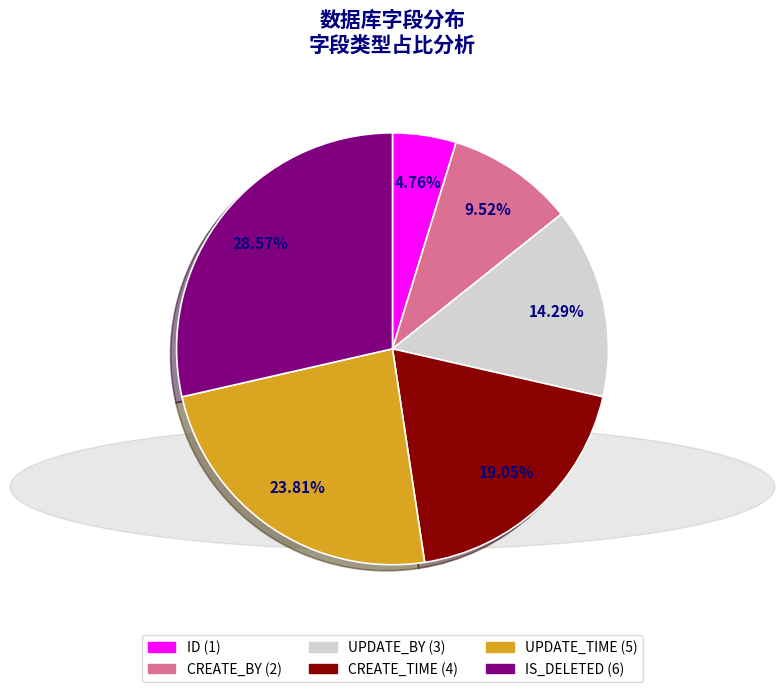

To the nearest percent, what percentage of the pie is UPDATE_BY?

14%